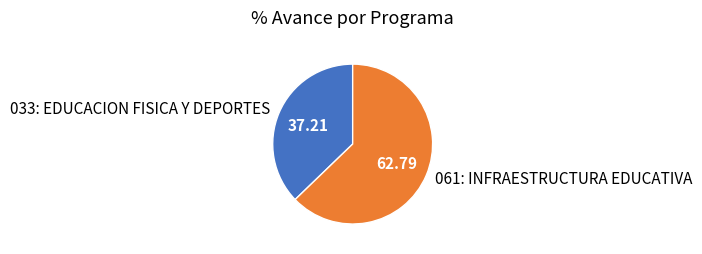

Between 061: INFRAESTRUCTURA EDUCATIVA and 033: EDUCACION FISICA Y DEPORTES, which is larger?

061: INFRAESTRUCTURA EDUCATIVA